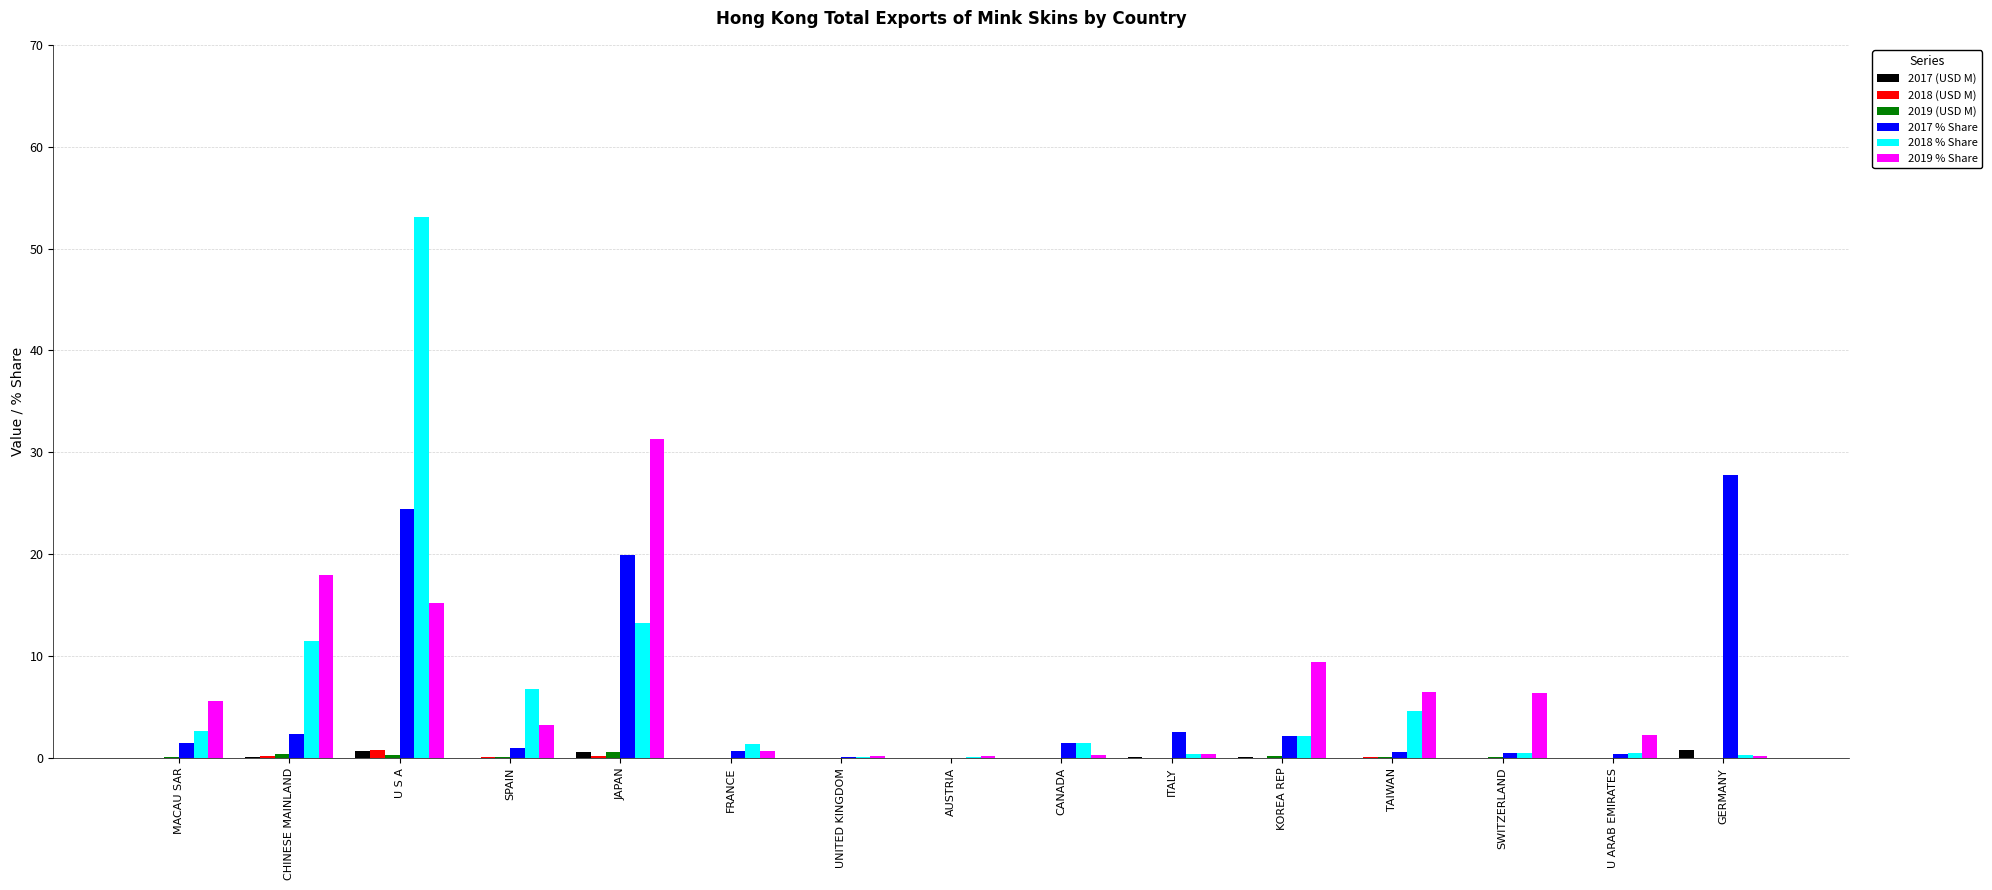

What is the greatest value displayed?

53.1